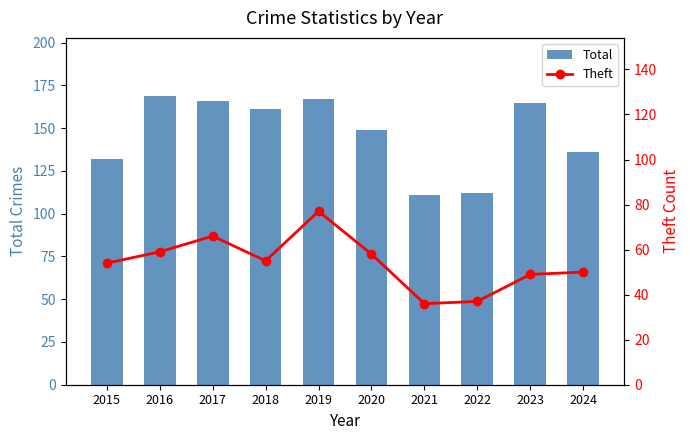

What is the difference between the second highest and second lowest values in the Total series?

55